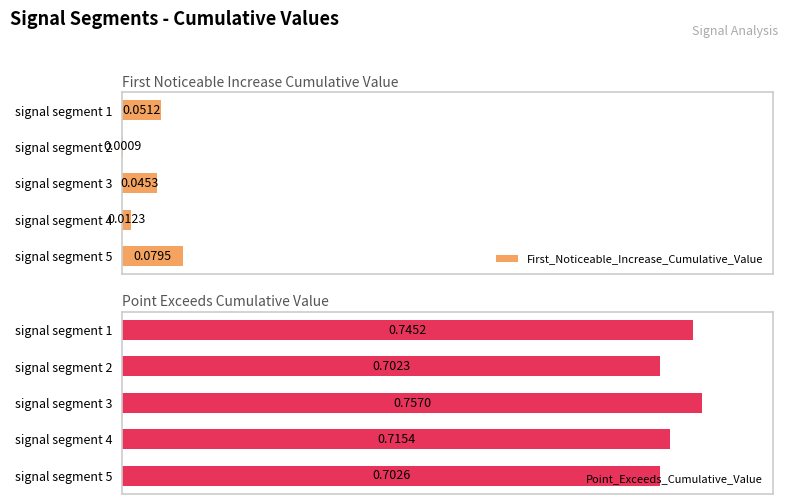

List the labels in order of Point_Exceeds_Cumulative_Value value, smallest first.

signal segment 2, signal segment 5, signal segment 4, signal segment 1, signal segment 3